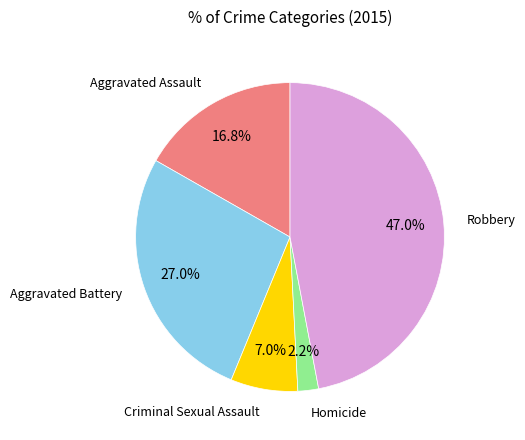

True or false: Aggravated Assault accounts for 32% of the total.

False